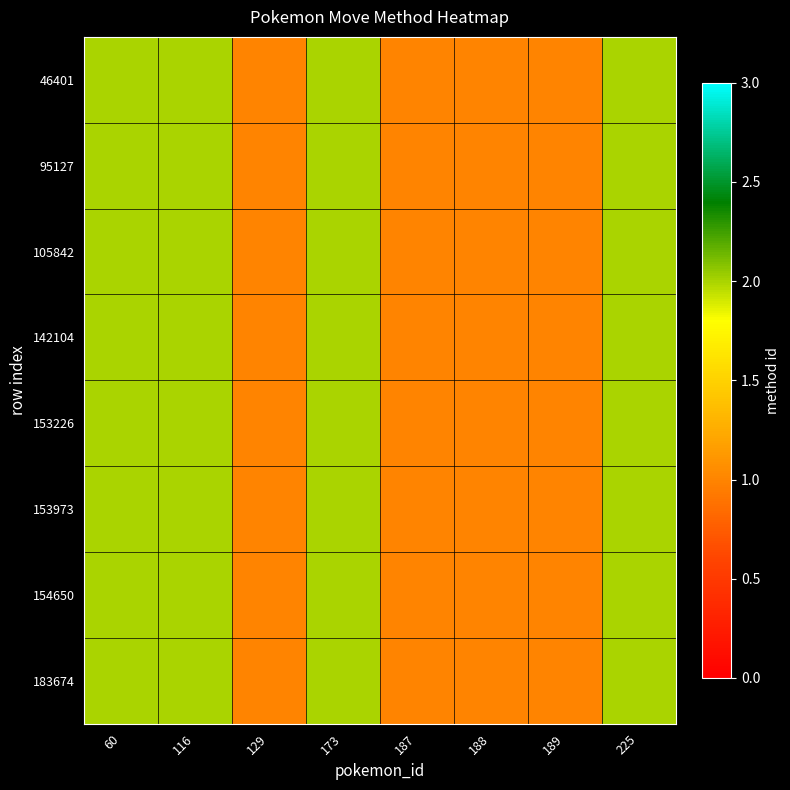

What is the maximum value shown in the chart?

2